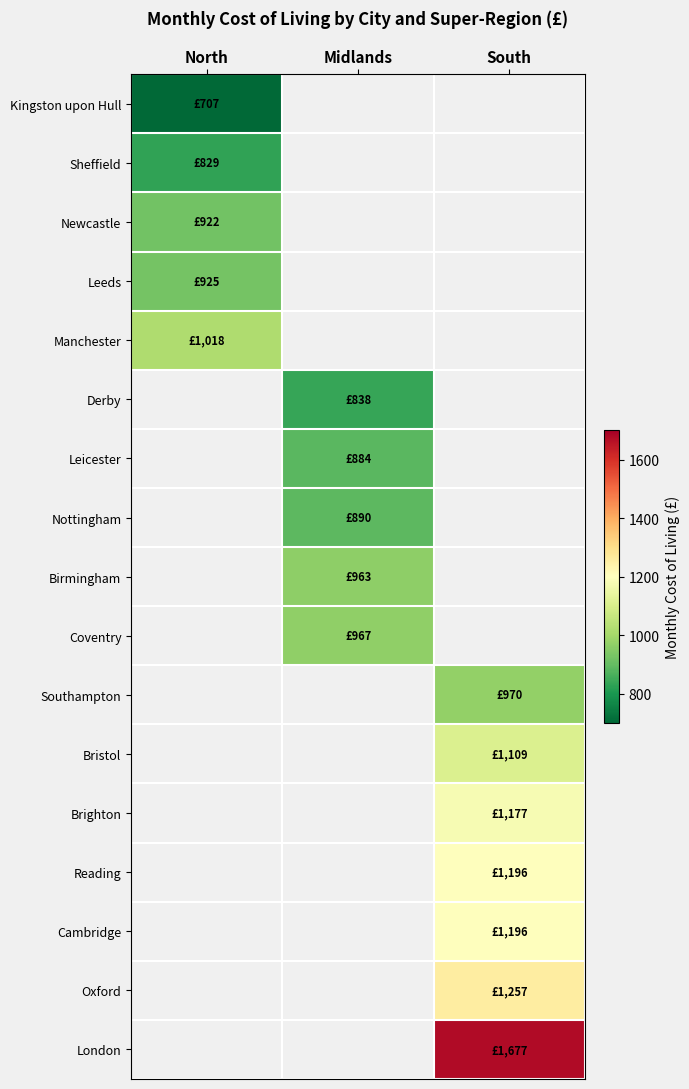

Between North and South, which is larger?

South